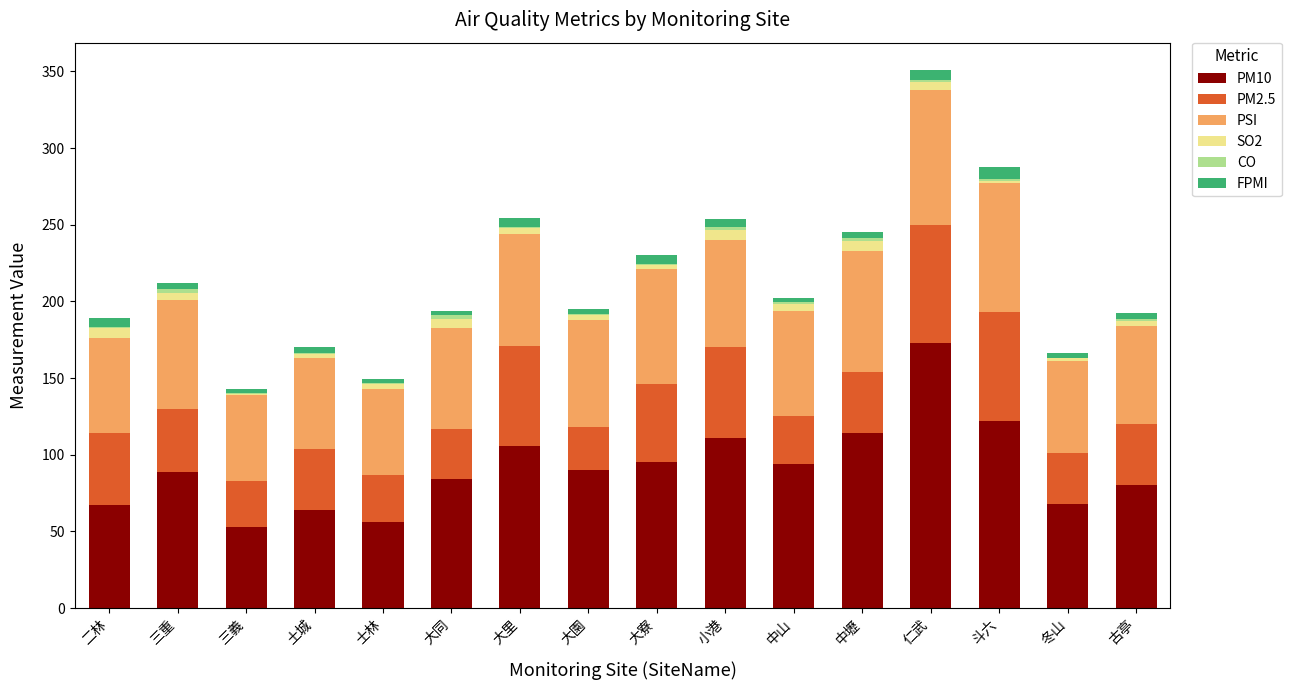

Does the chart contain stacked bars?

Yes